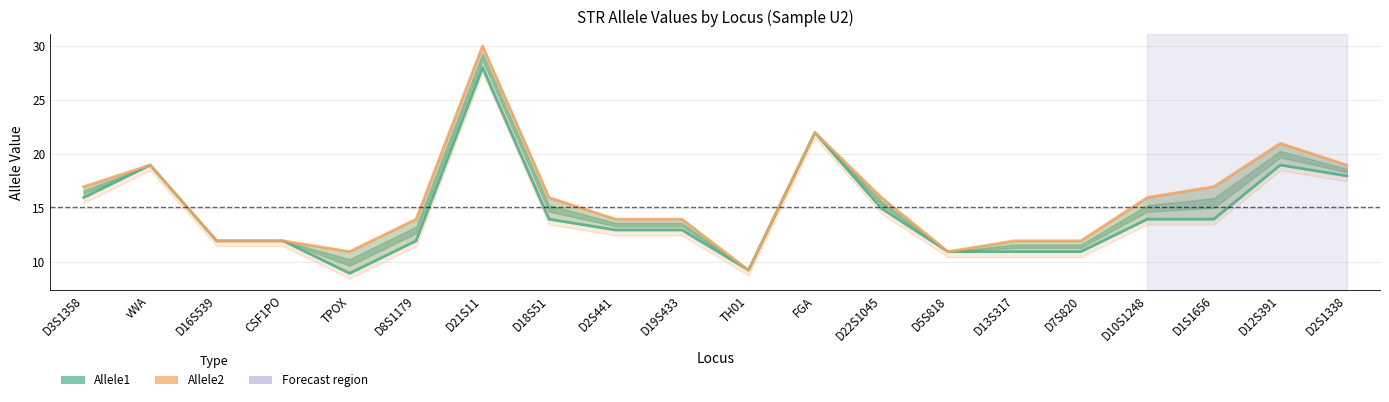

What position from the right is CSF1PO?

17